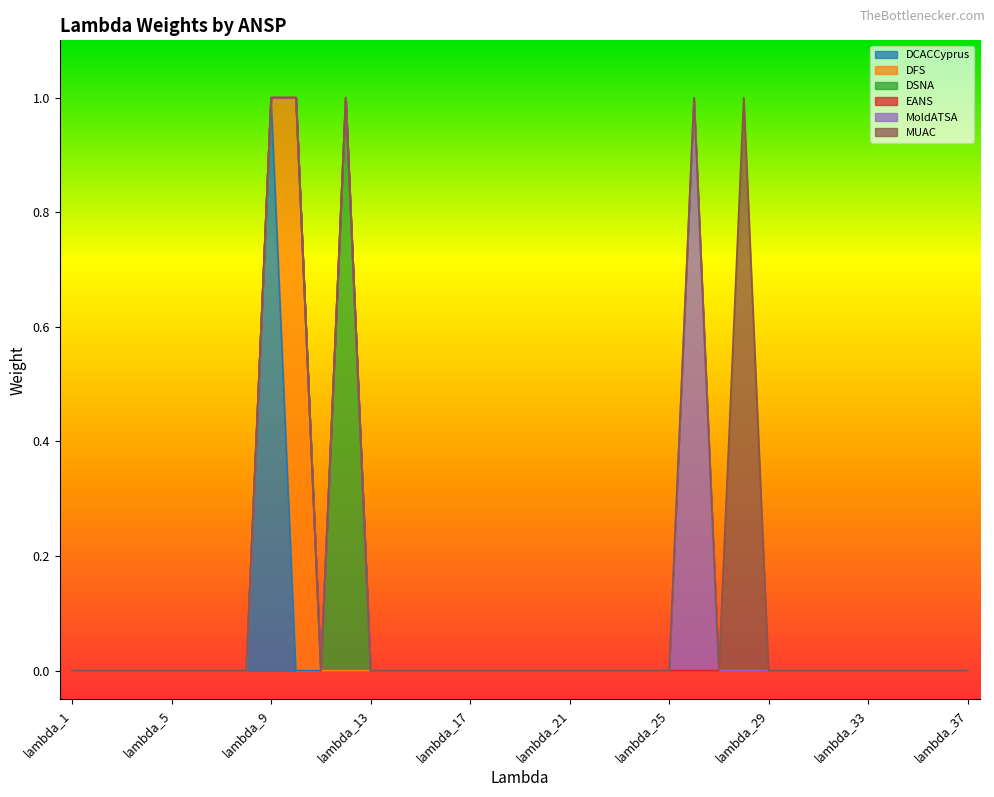

True or false: EANS has more than 1 interior local peaks.

False